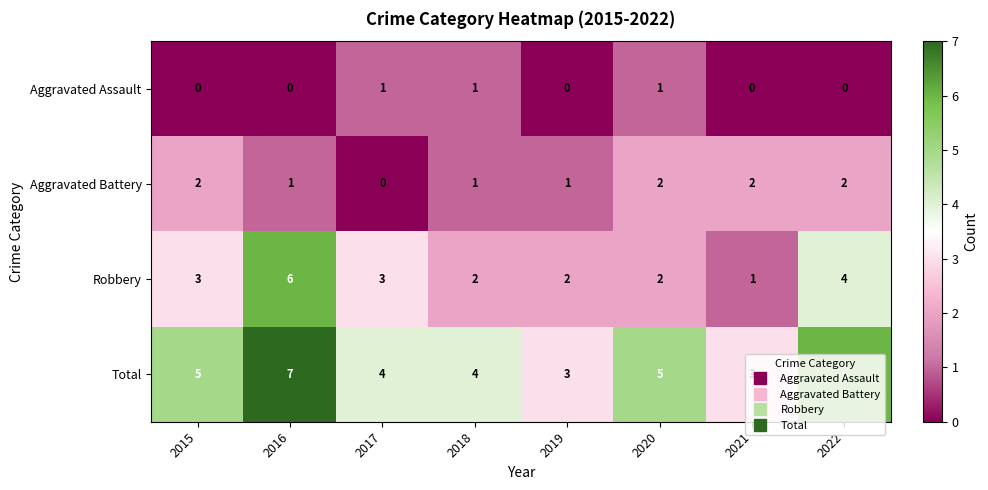

List the series in order of their peak value, lowest first.

Aggravated Assault, Aggravated Battery, Robbery, Total